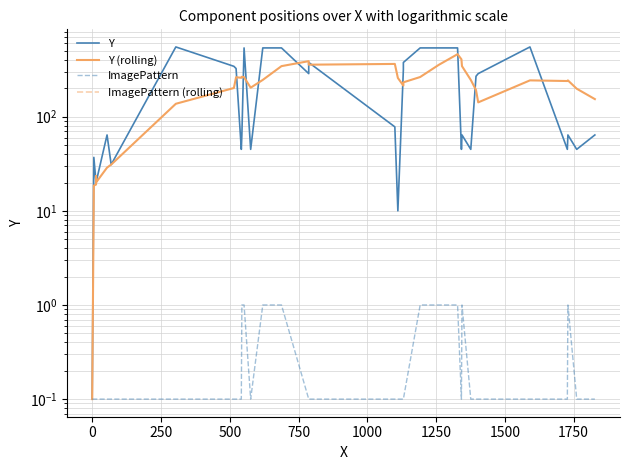

How many distinct data groups are displayed?

4